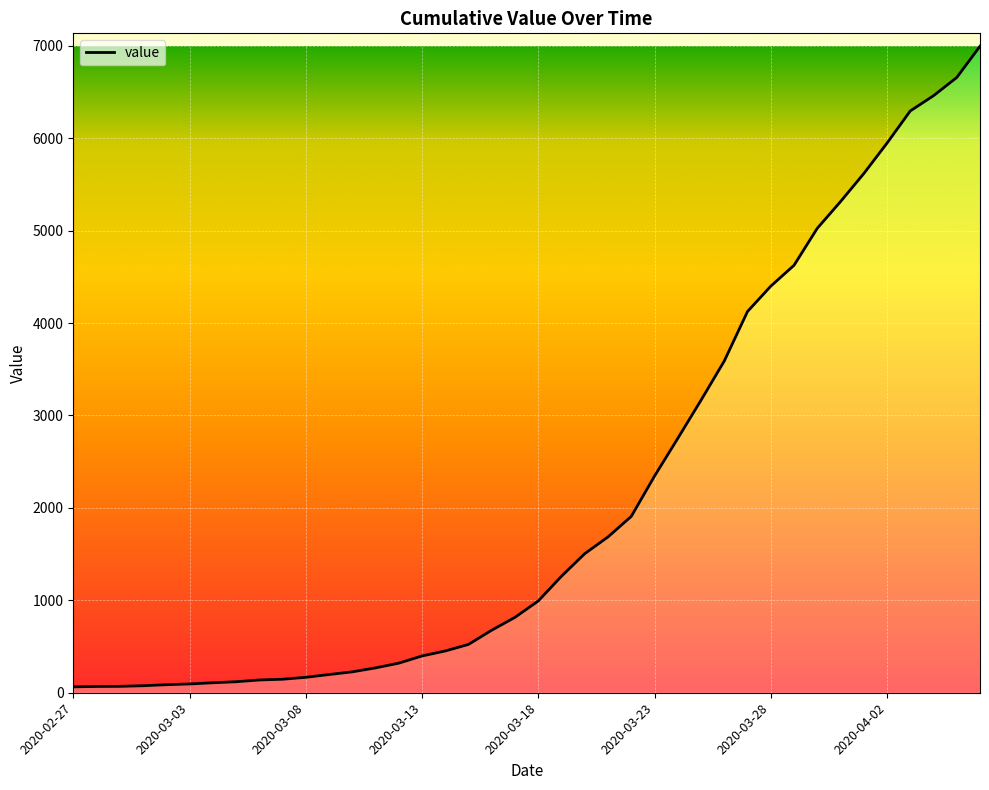

What is the difference between the maximum and minimum values?

6931